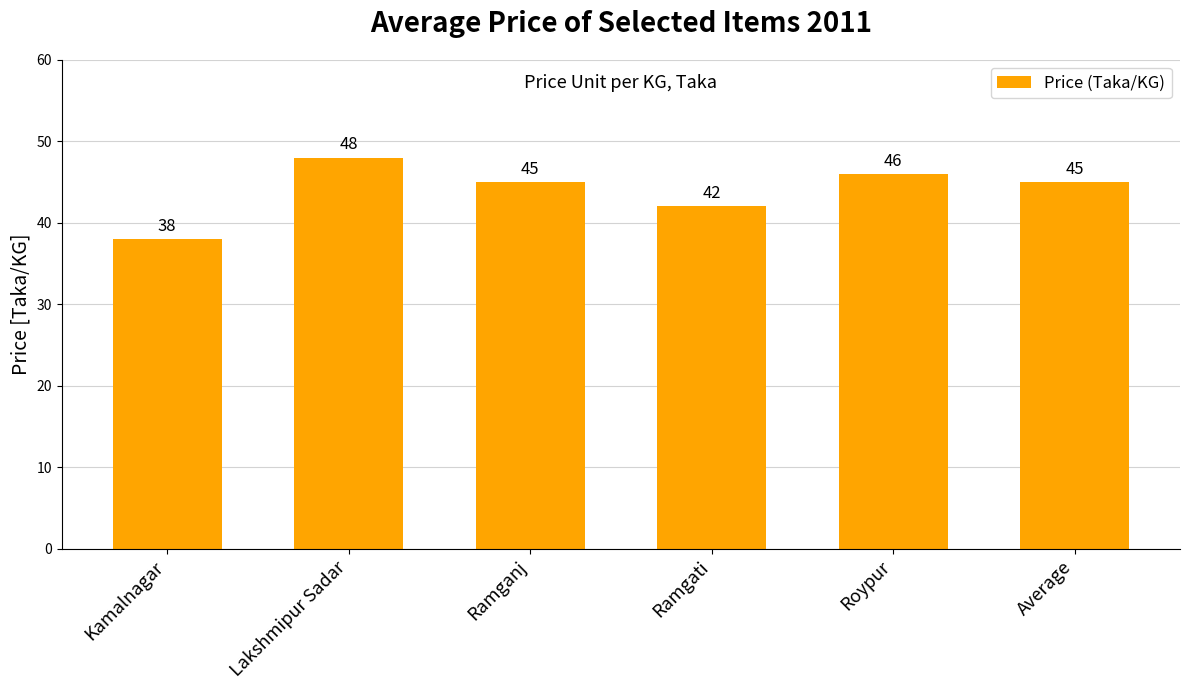

Which category has the lowest value across all series?

Kamalnagar